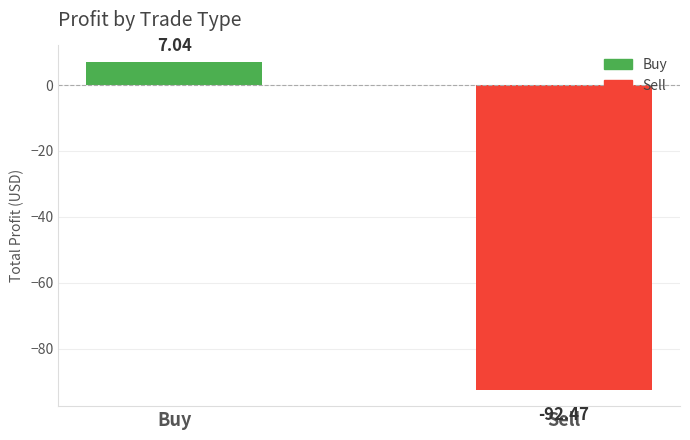

What position from the right is Sell?

1